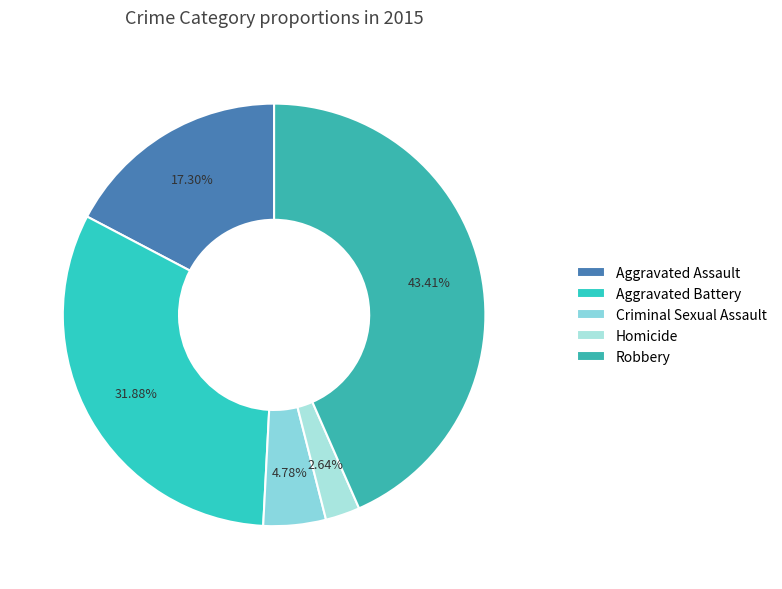

What is the ratio of the value at Aggravated Battery to the value at Aggravated Assault?

1.8